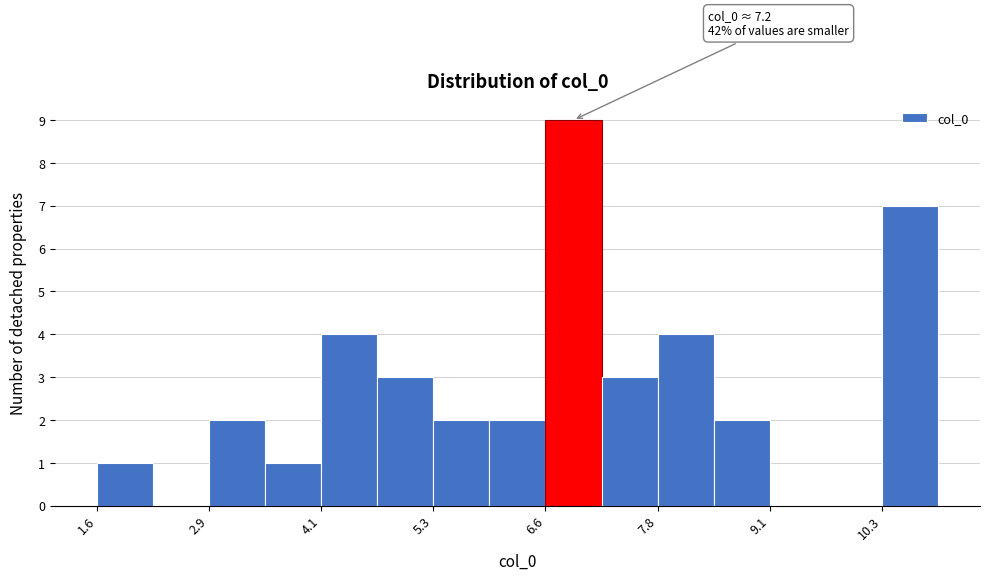

Around what value on the x-axis is the tallest bar? Give the approximate position of its centre, as read against the axis.

7.0